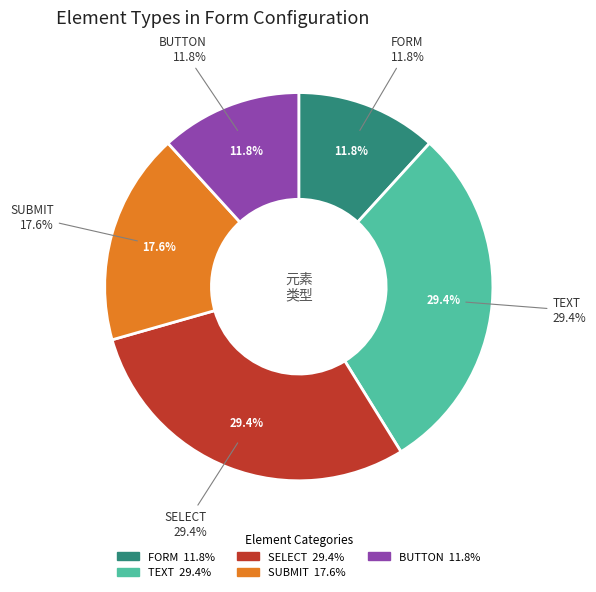

What is the change in value from FORM to TEXT?

+3